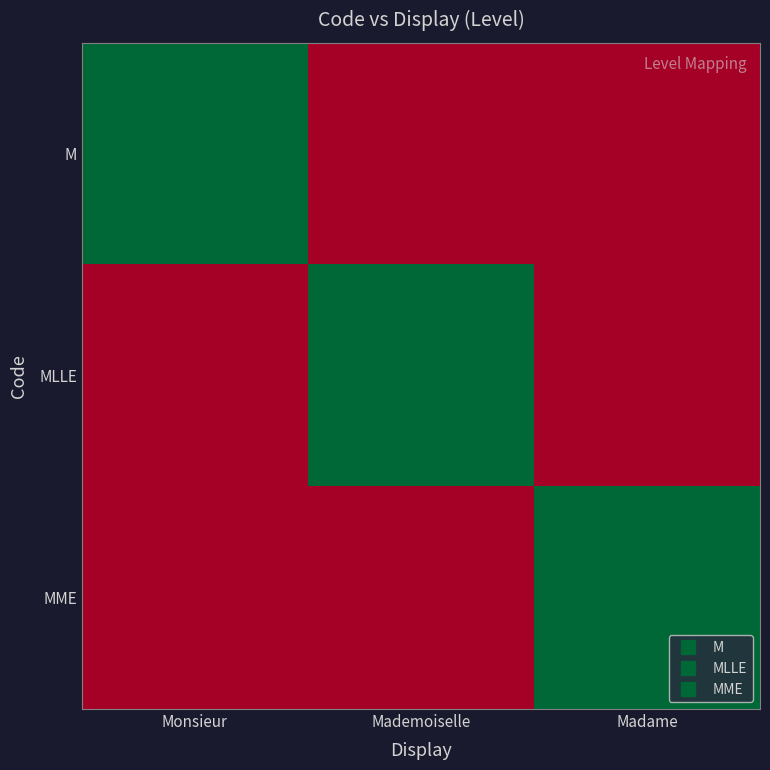

Reading right to left, extract all data points from this chart.

M: Madame=0	Mademoiselle=0	Monsieur=1
MLLE: Madame=0	Mademoiselle=1	Monsieur=0
MME: Madame=1	Mademoiselle=0	Monsieur=0